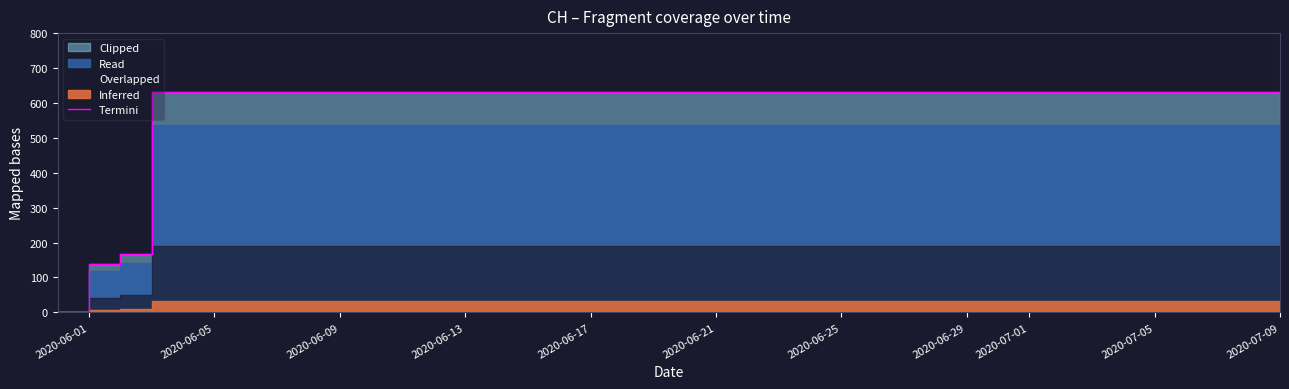

How many categories are shown in the chart?

40